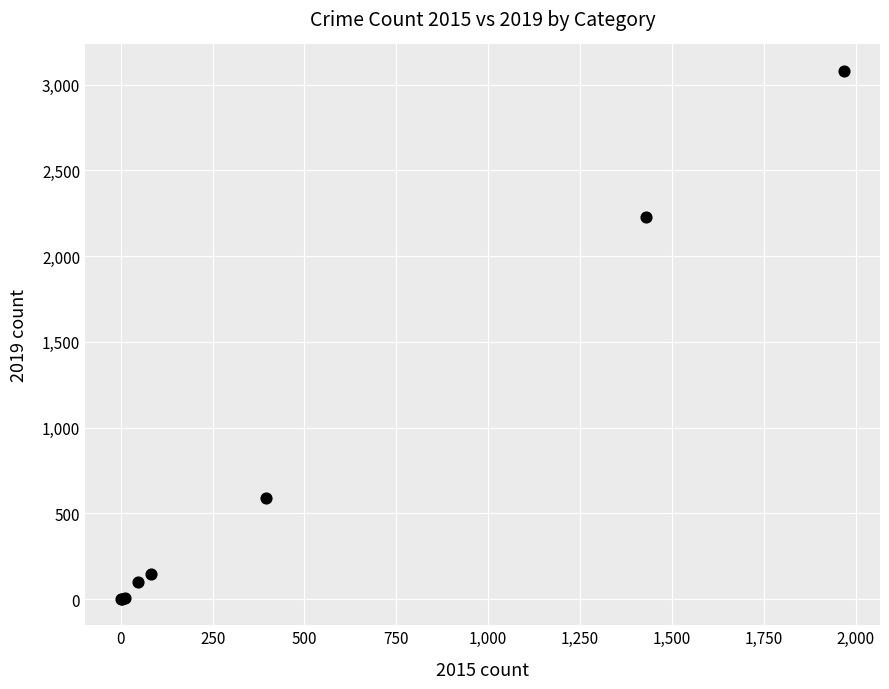

What Y value in the scatter plot is closest to 1540?

2230